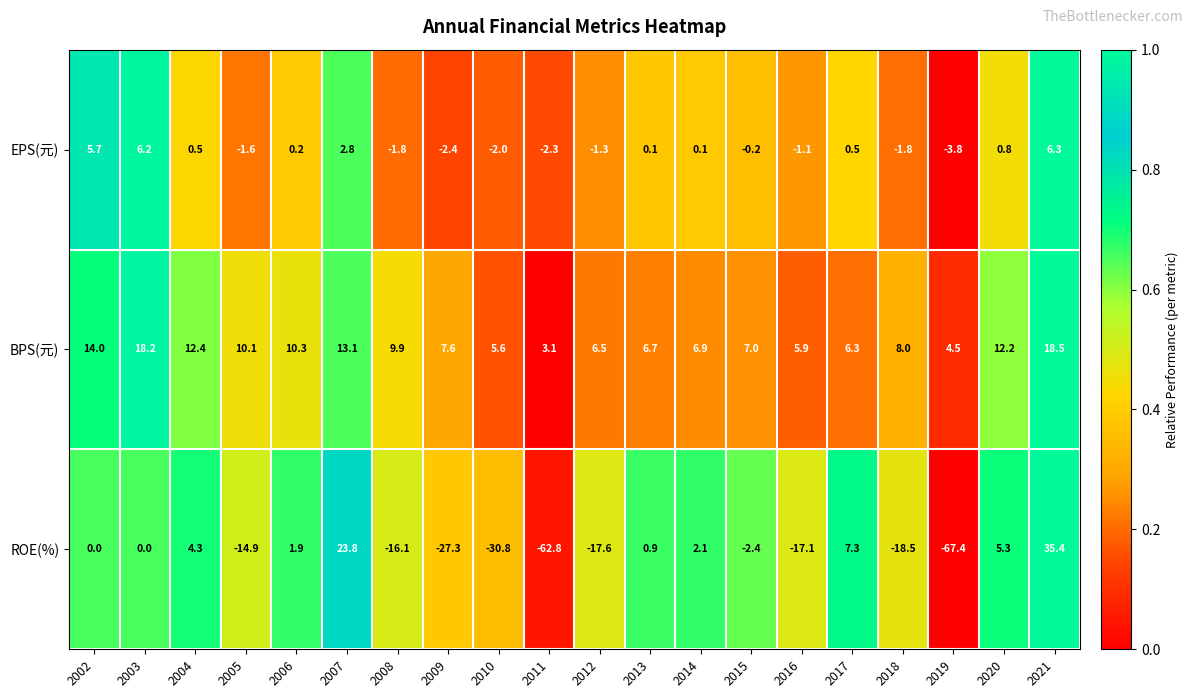

Between 2007 and 2009, which series saw the biggest shift?

ROE(%)